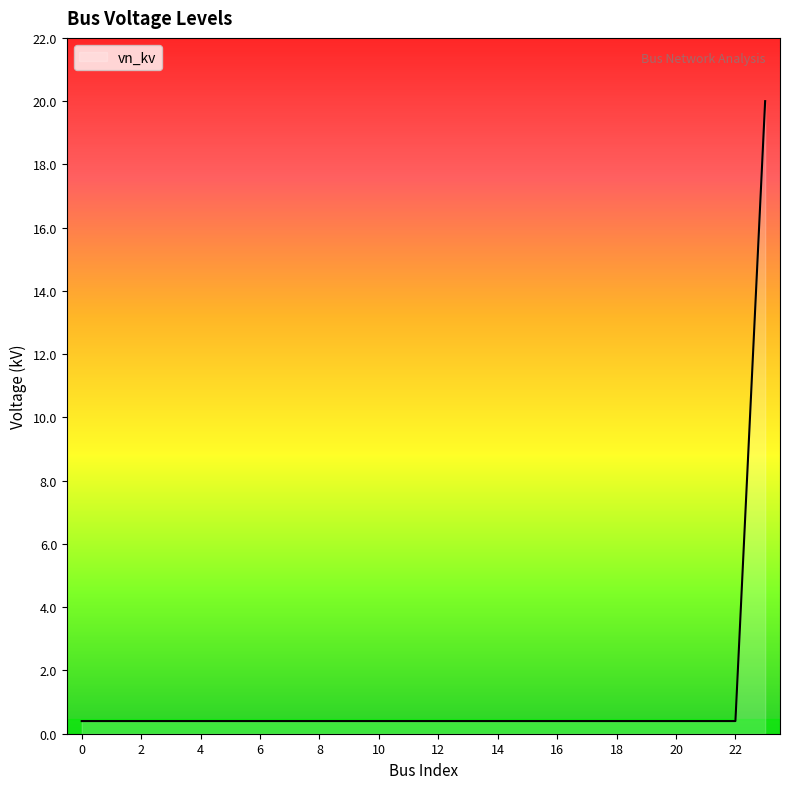

What is the maximum value shown in the chart?

20.0